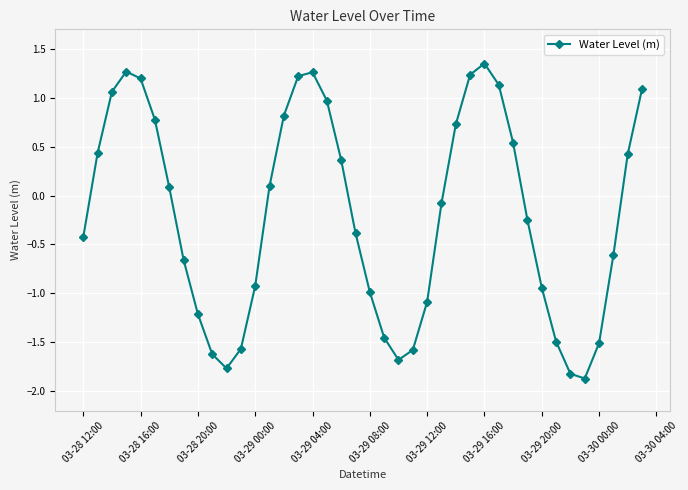

What is the value of the 10th point from the left?

-1.6